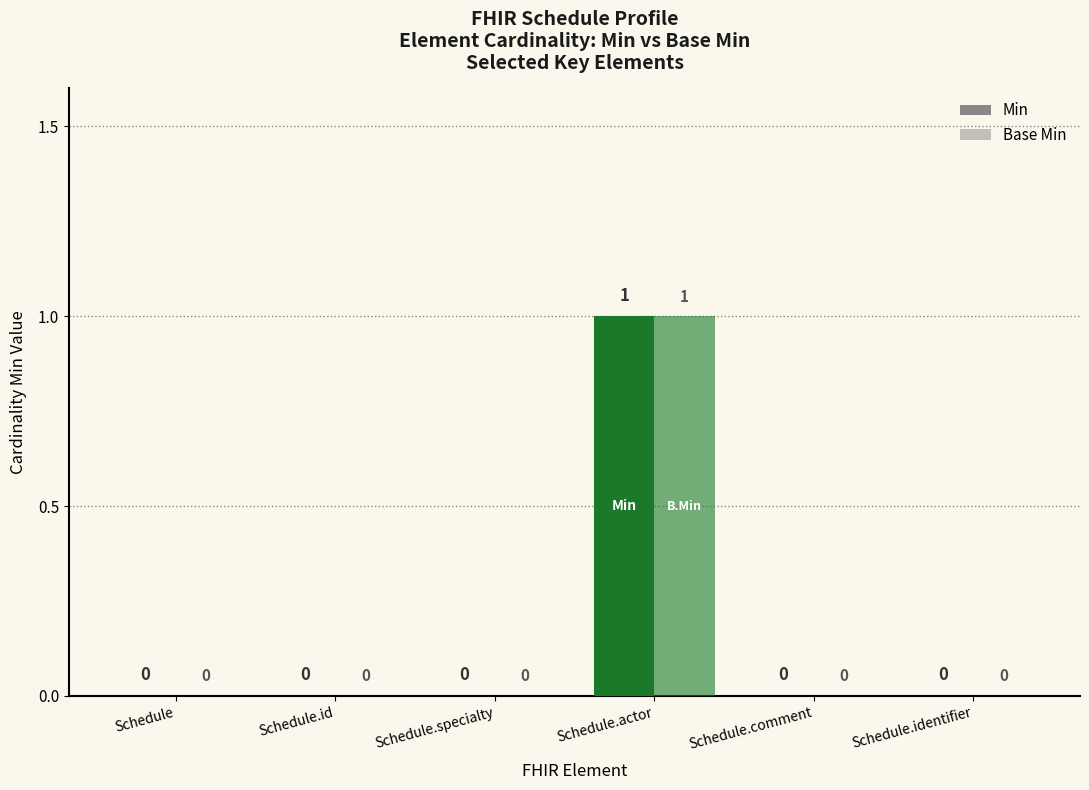

Are the bars grouped side by side (vs. stacked)?

Yes